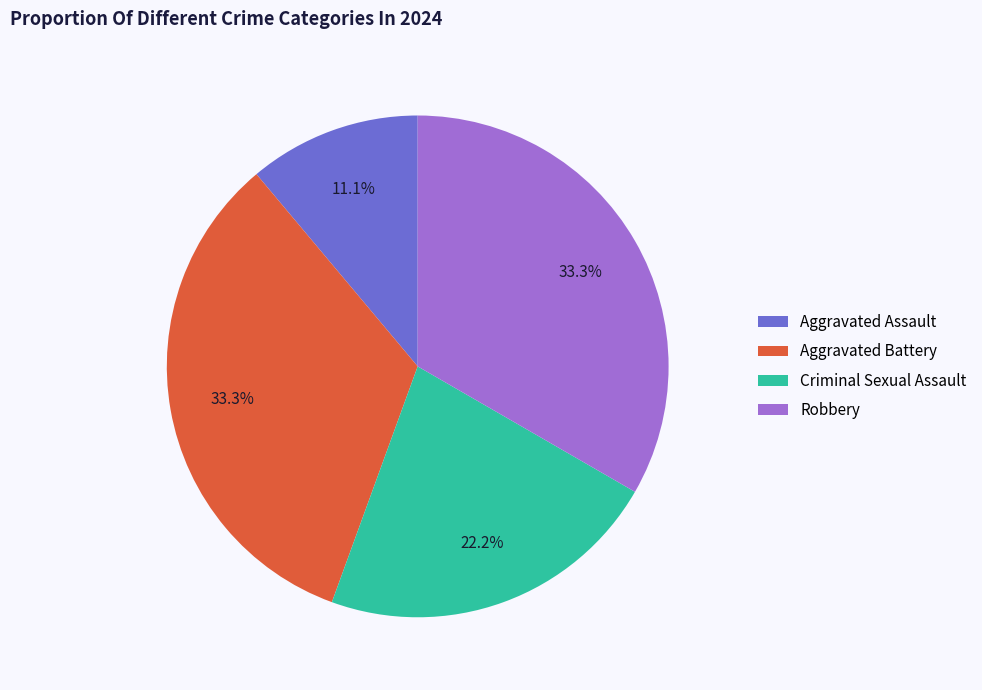

How many segments does this pie chart have?

4